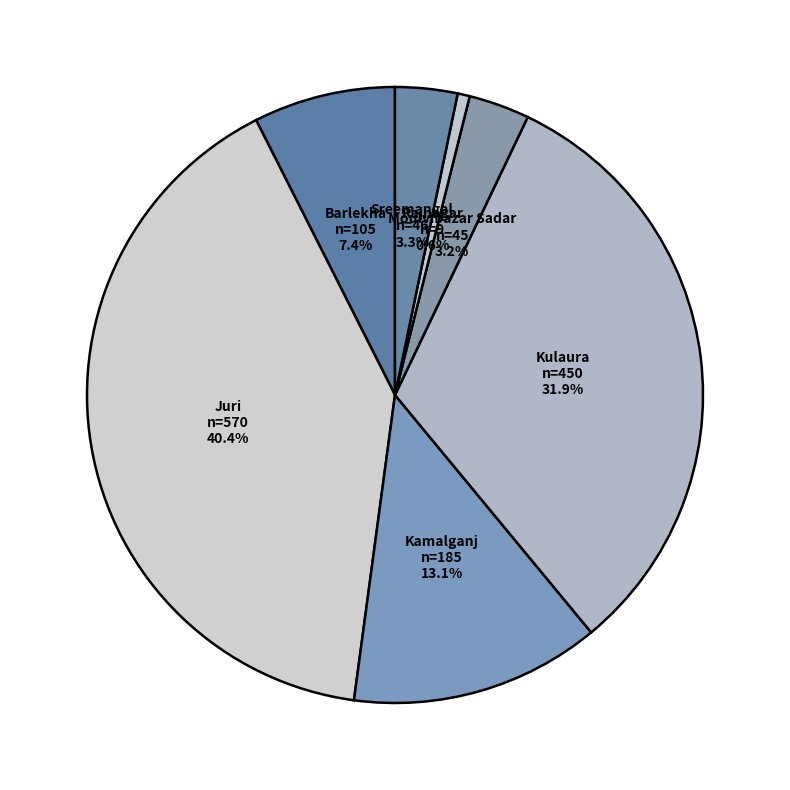

Do Sreemangal and Moulvibazar Sadar together represent more than half of the pie?

No